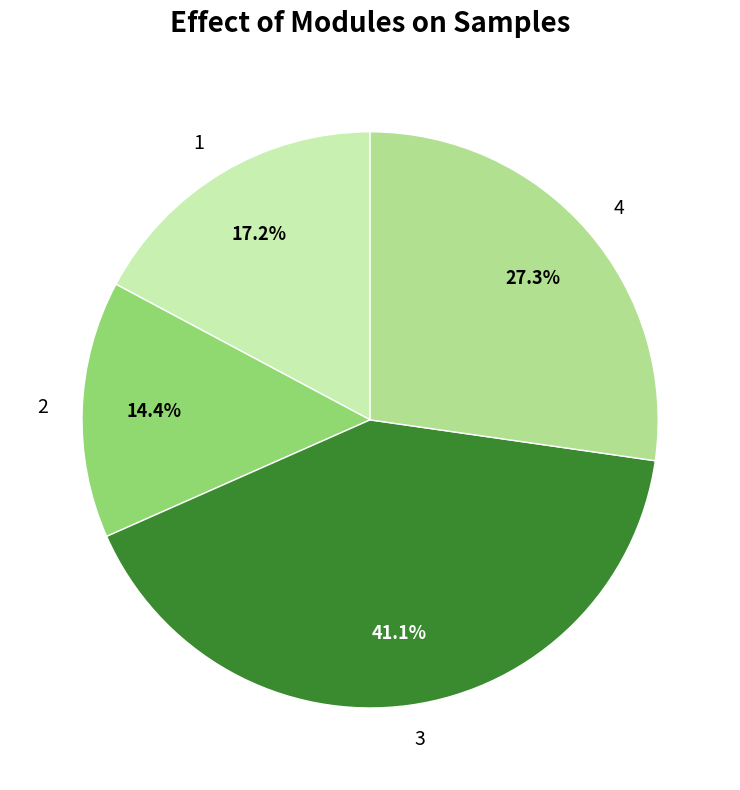

How many segments does this pie chart have?

4